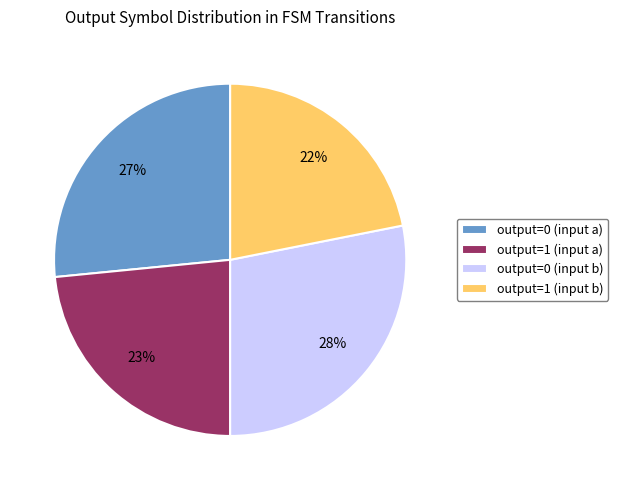

What is the ratio of the value at output=0 (input b) to the value at output=1 (input a)?

1.2